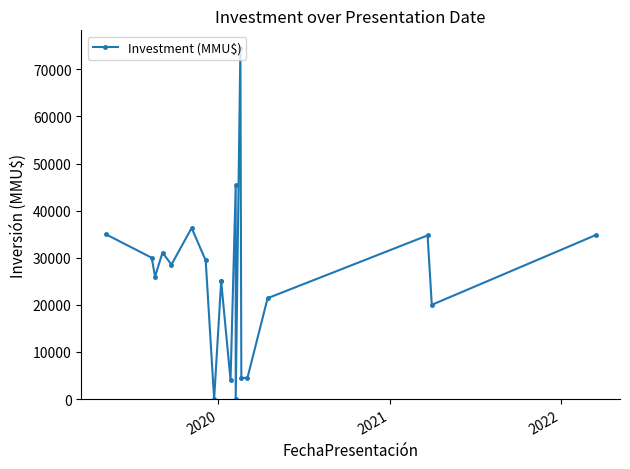

What is the sum of all values?

510345